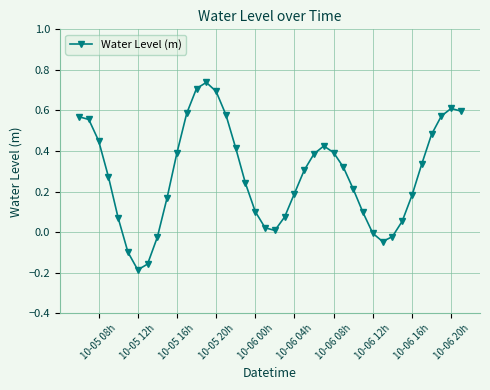

What is the sum of all values?

11.3